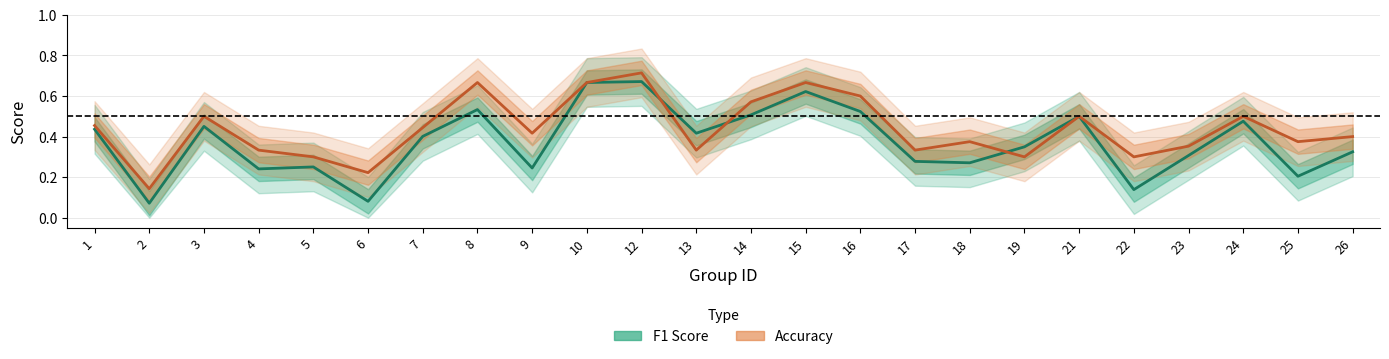

Read the Accuracy value at 3.

0.5